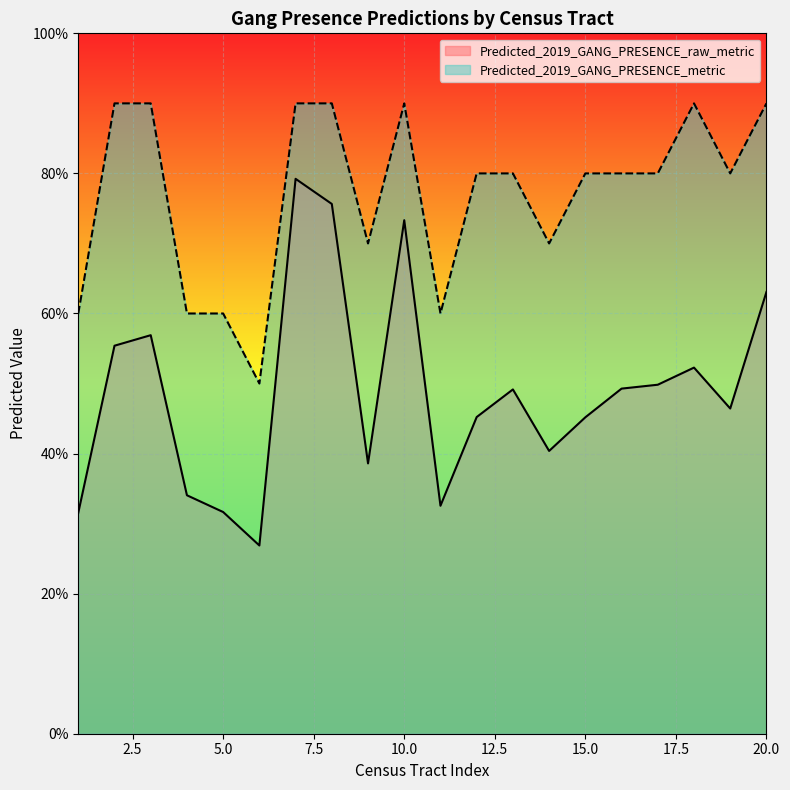

How many lines are shown in the chart?

2